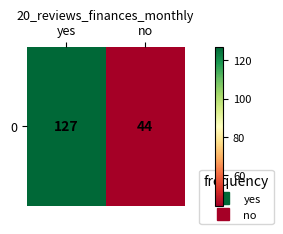

How many values are below 127?

1